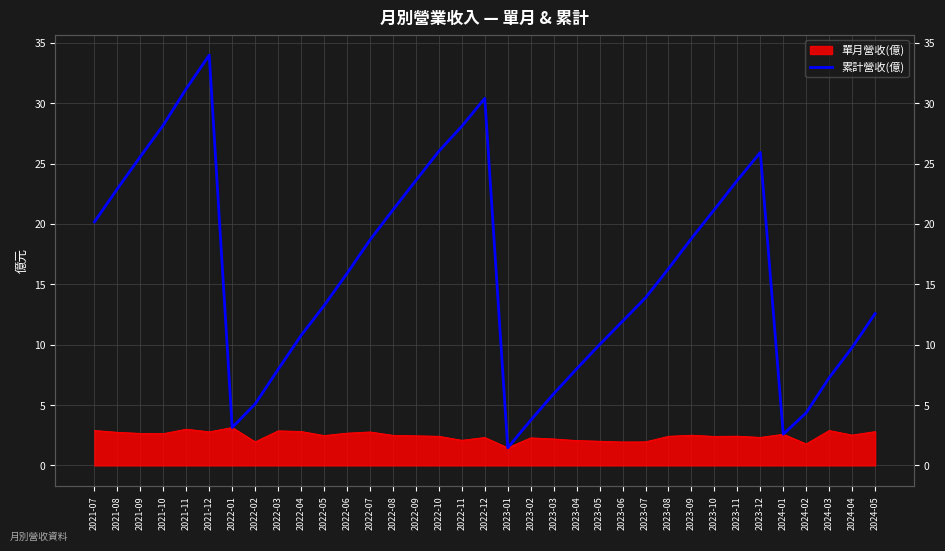

Where does the data first go above 15?

2021-07